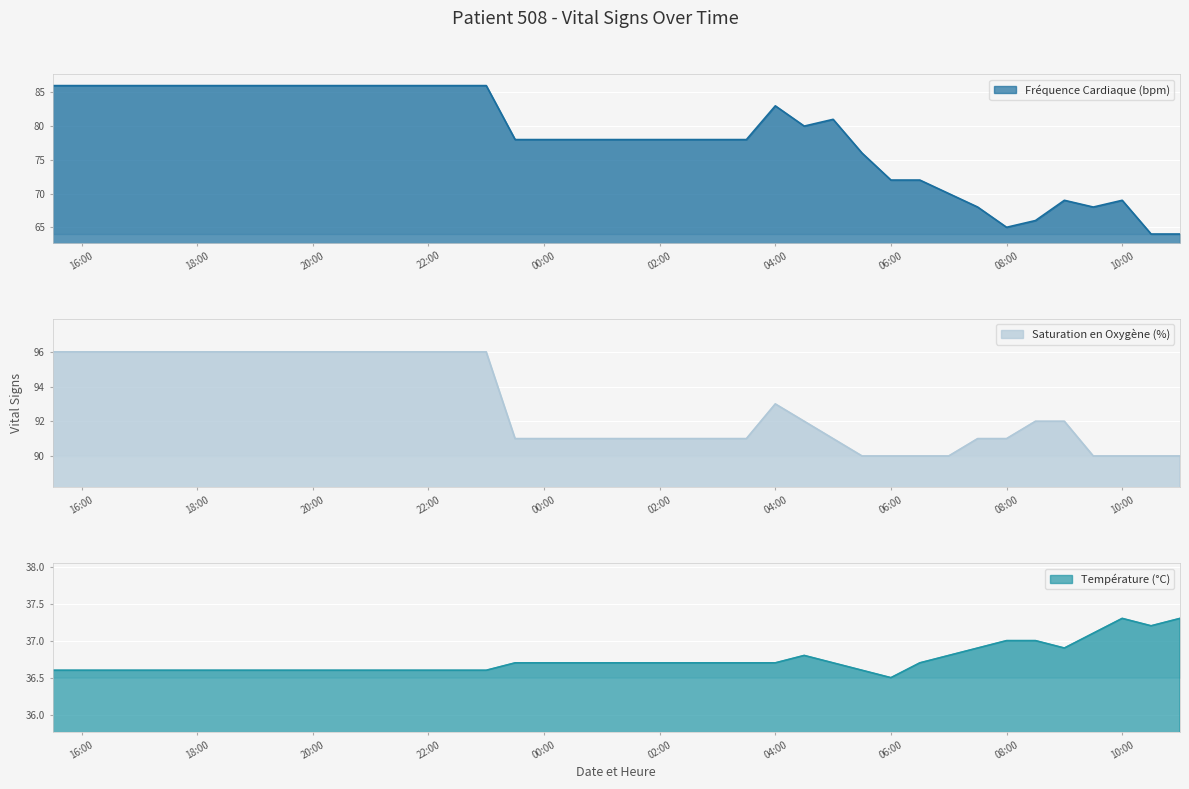

Between 2025-01-12 02:30 and 2025-01-12 01:00, which is larger?

2025-01-12 02:30